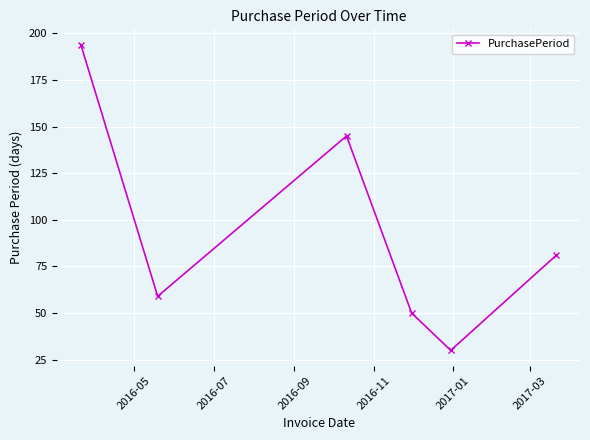

How many interior local valleys (lower than both neighbors) does the data have?

2